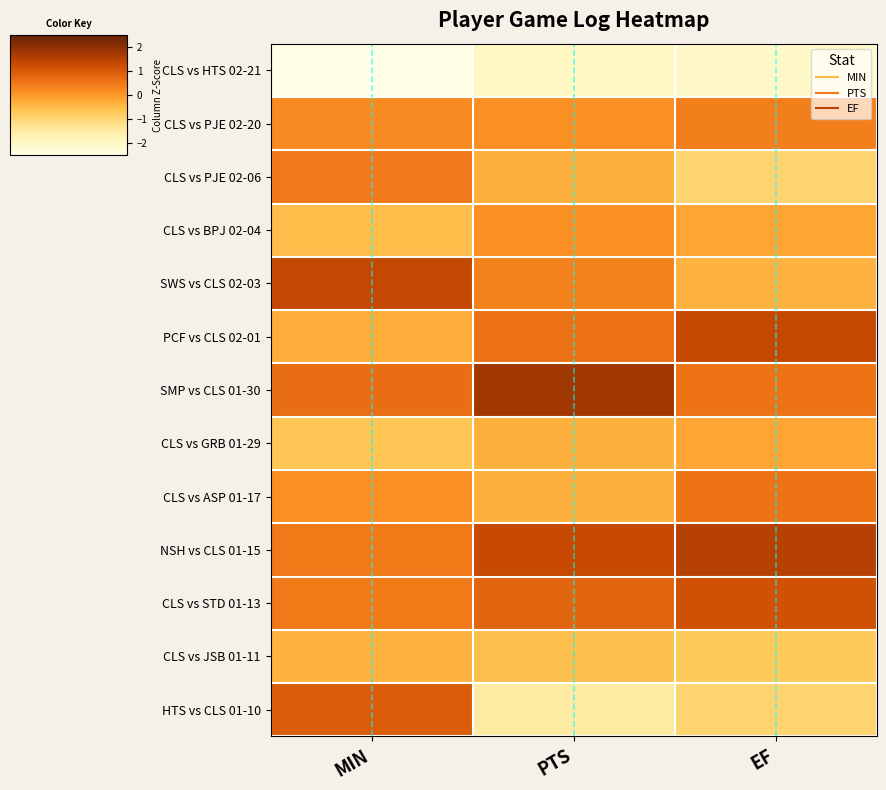

Which series has the largest total across all categories?

NSH vs CLS 01-15